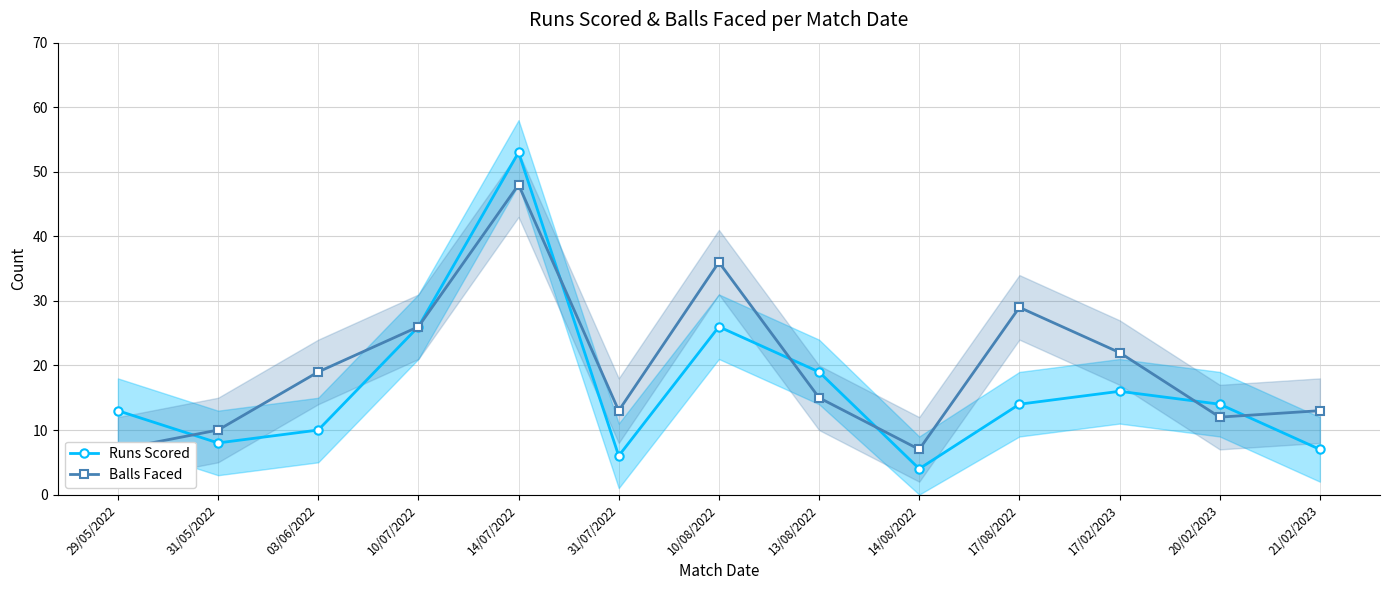

Which series has the largest range (max minus min)?

Runs Scored